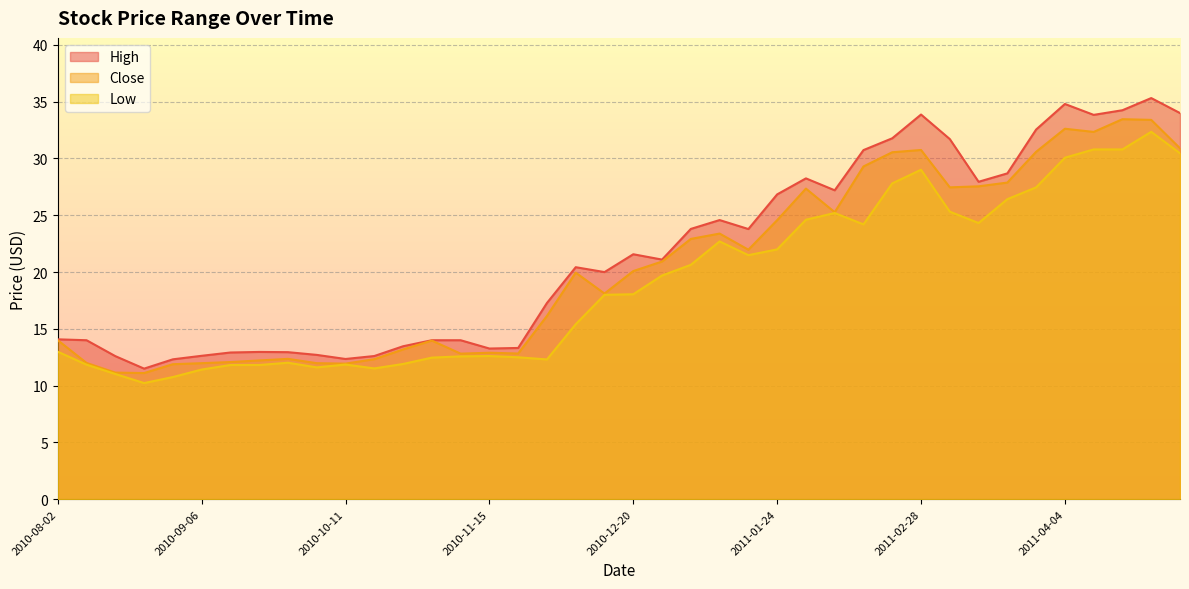

Which series has the largest total across all categories?

High